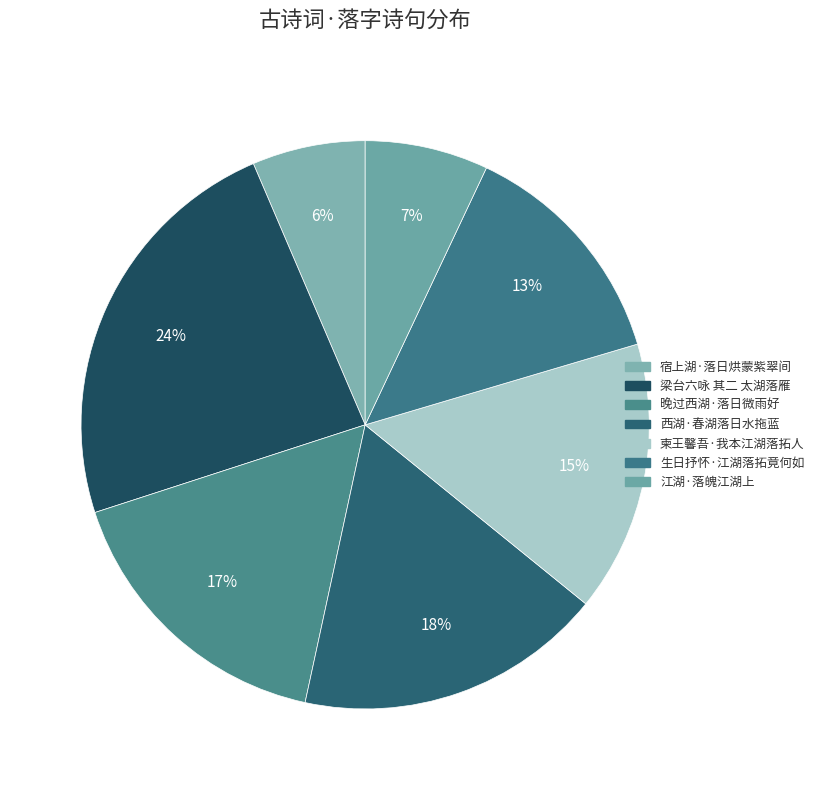

To the nearest percent, what portion does 江湖·落魄江湖上 represent?

7%